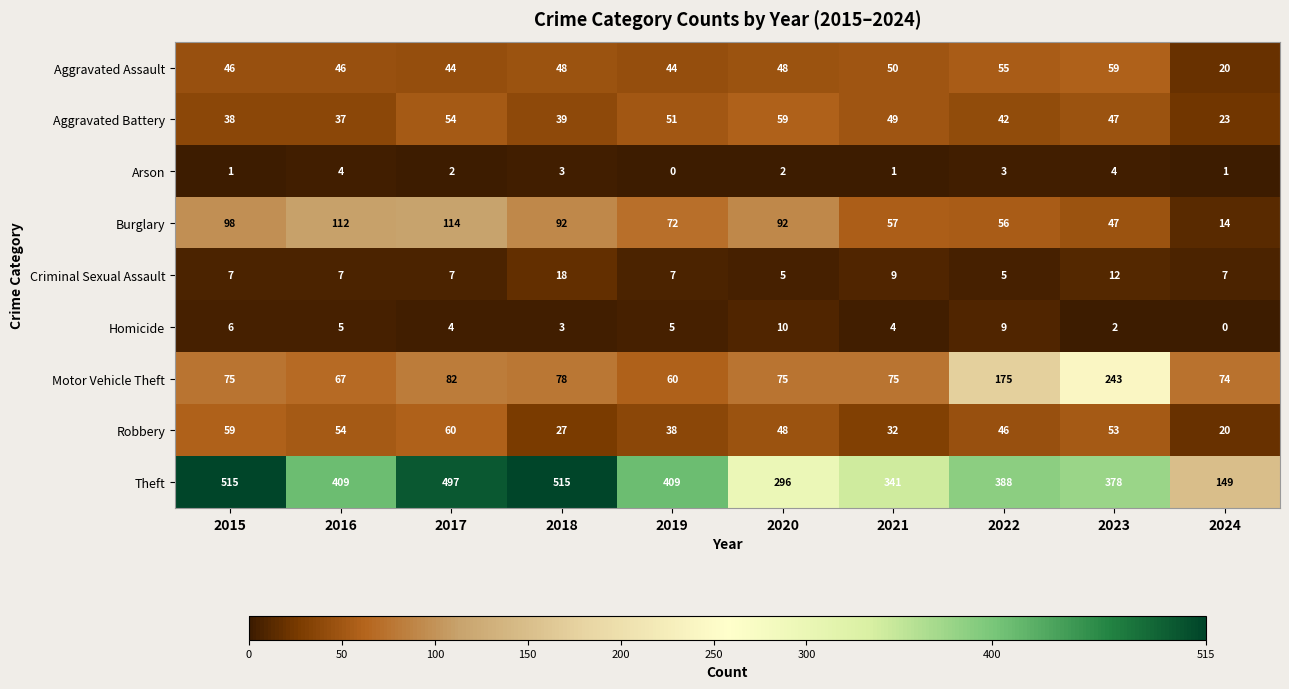

At which label does Arson first exceed 2?

2016